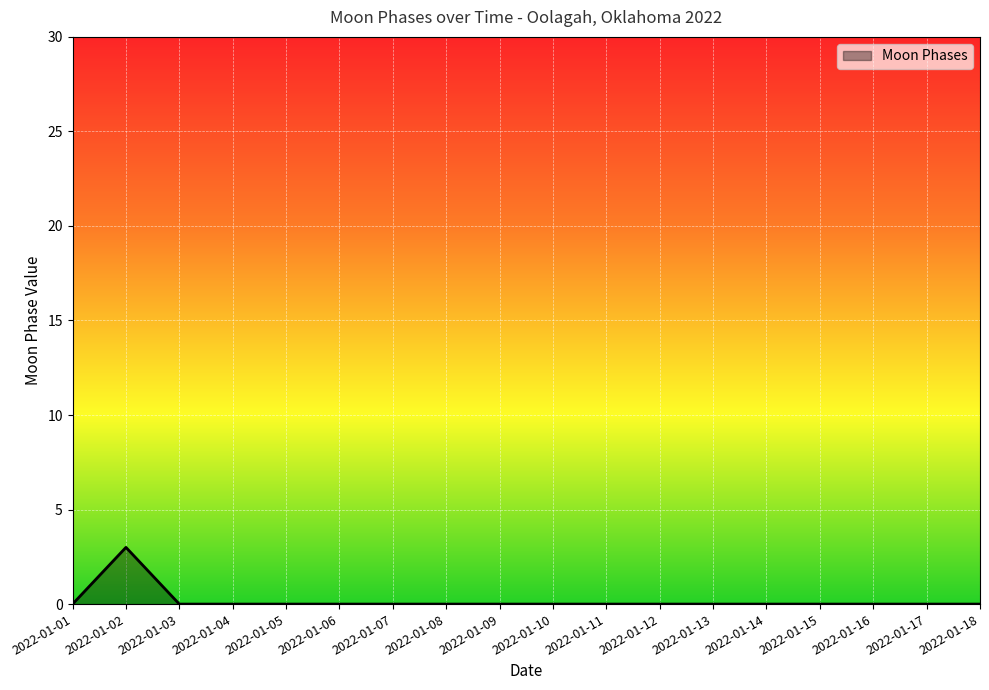

What is the difference between the maximum and minimum values?

3